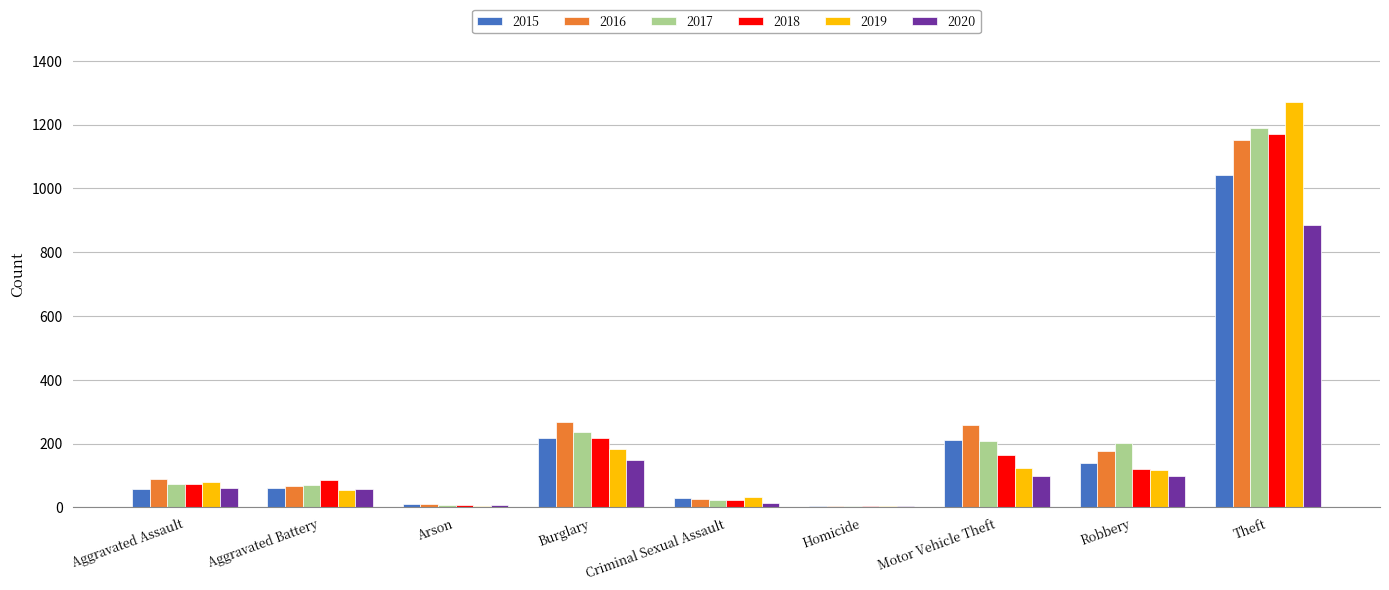

What are all the series names shown in the legend?

2015, 2016, 2017, 2018, 2019, 2020